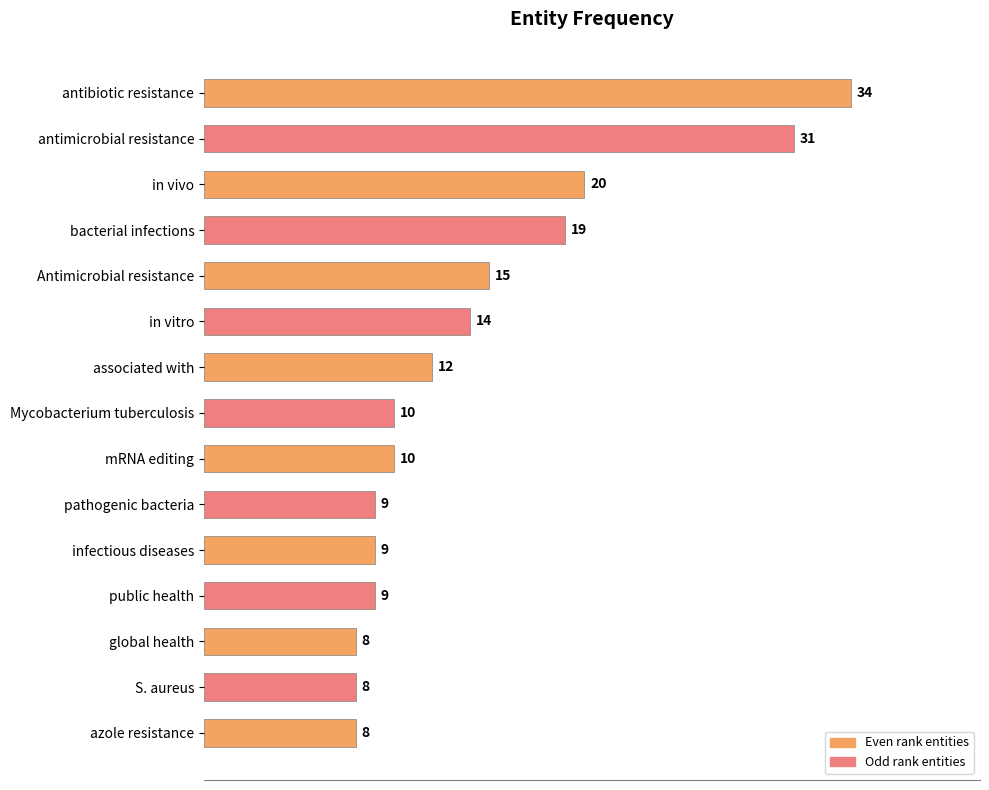

Which has a higher value, azole resistance or public health?

public health